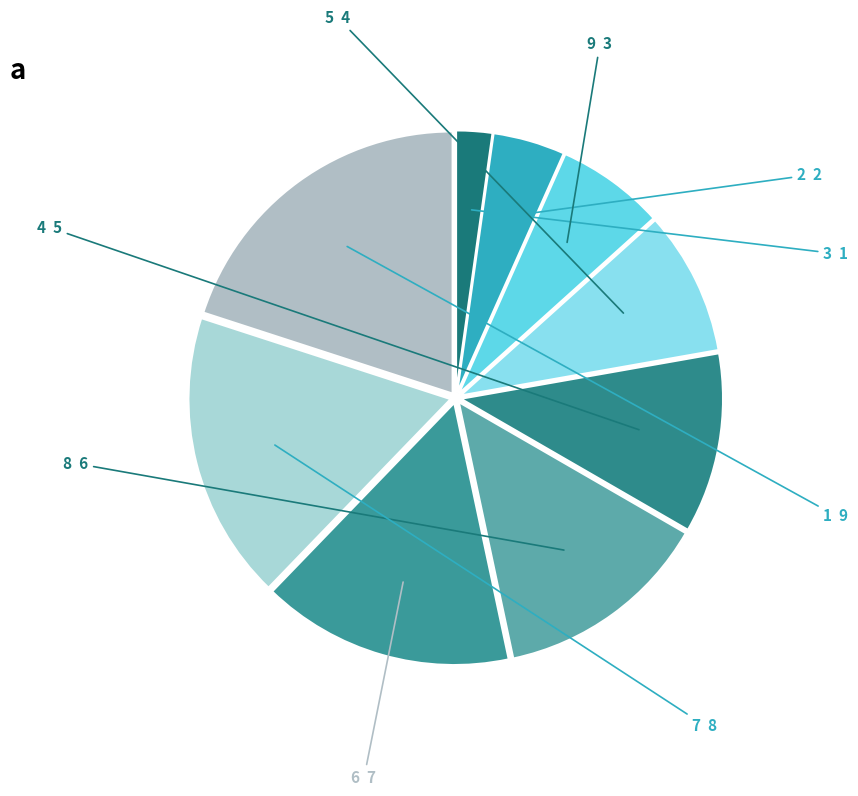

How many slices are in this pie chart?

9